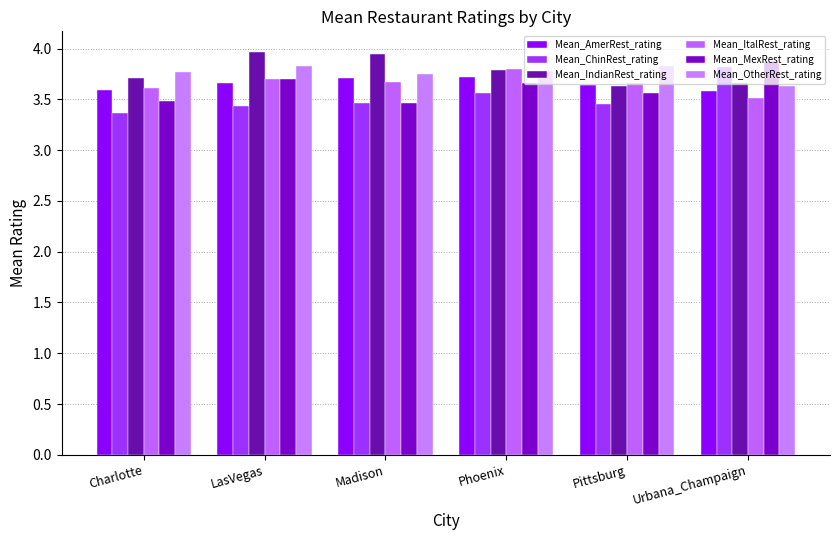

What is the difference between the Mean_OtherRest_rating values at LasVegas and Urbana_Champaign?

0.2